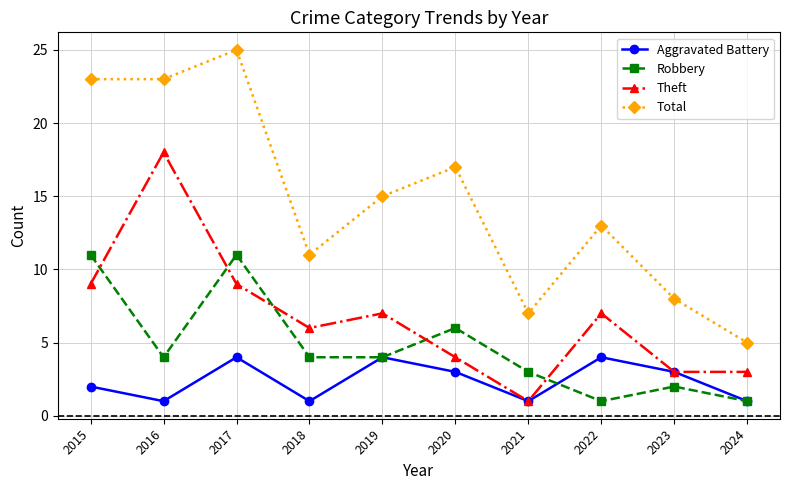

List the series in order of their overall mean, lowest first.

Aggravated Battery, Robbery, Theft, Total